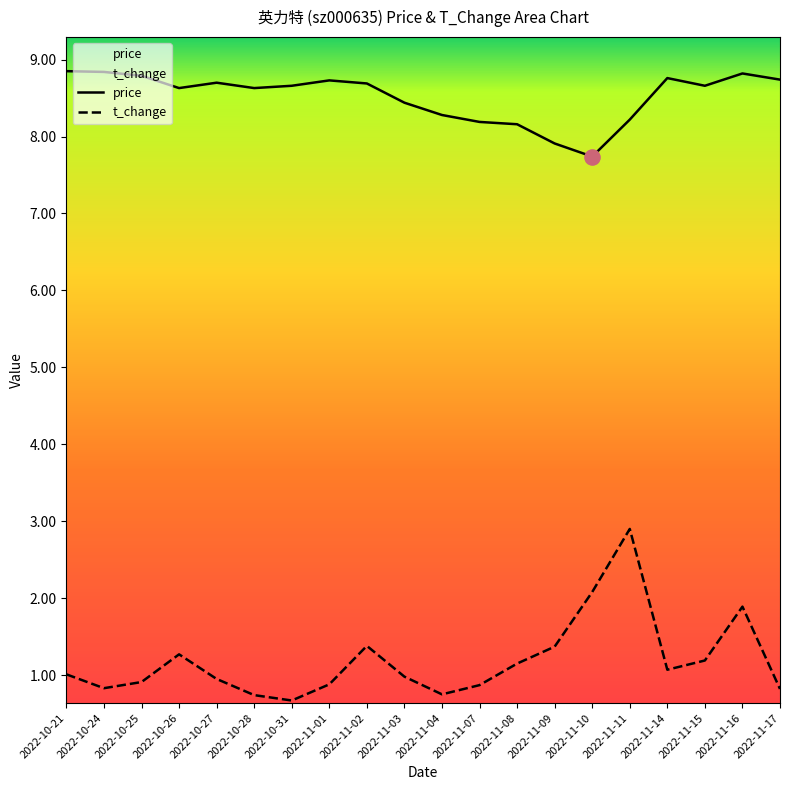

What is the total value across all series at 2022-10-26?

9.9